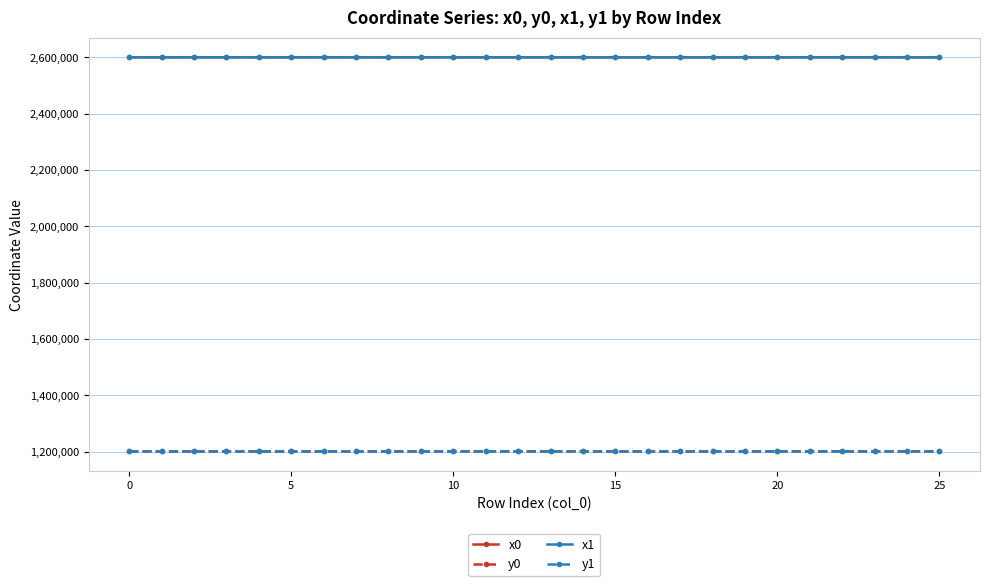

What is the smallest value displayed?

1200566.3